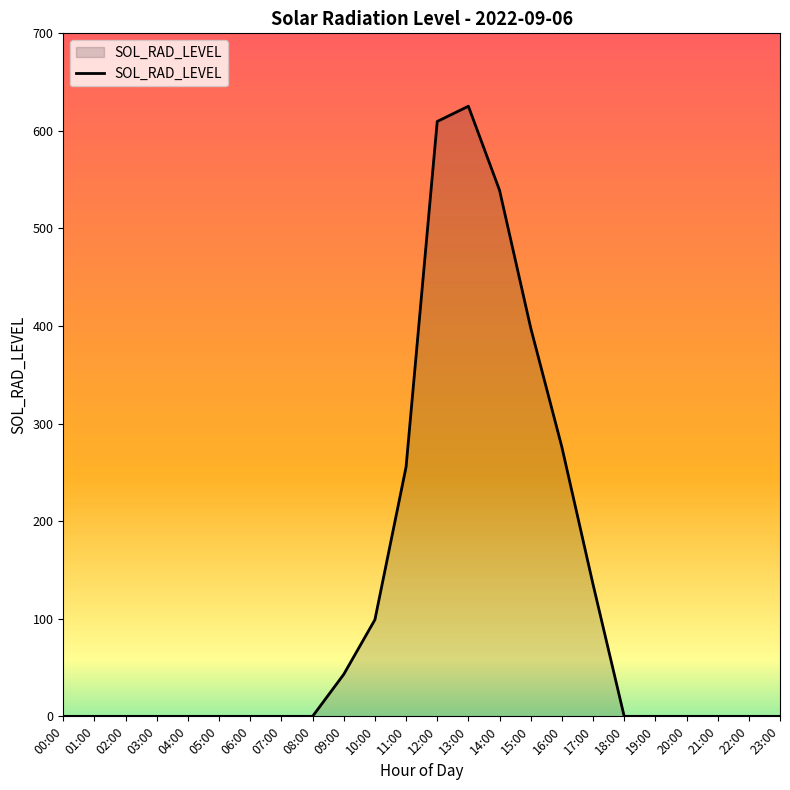

What is the sum of all values?

2981.1